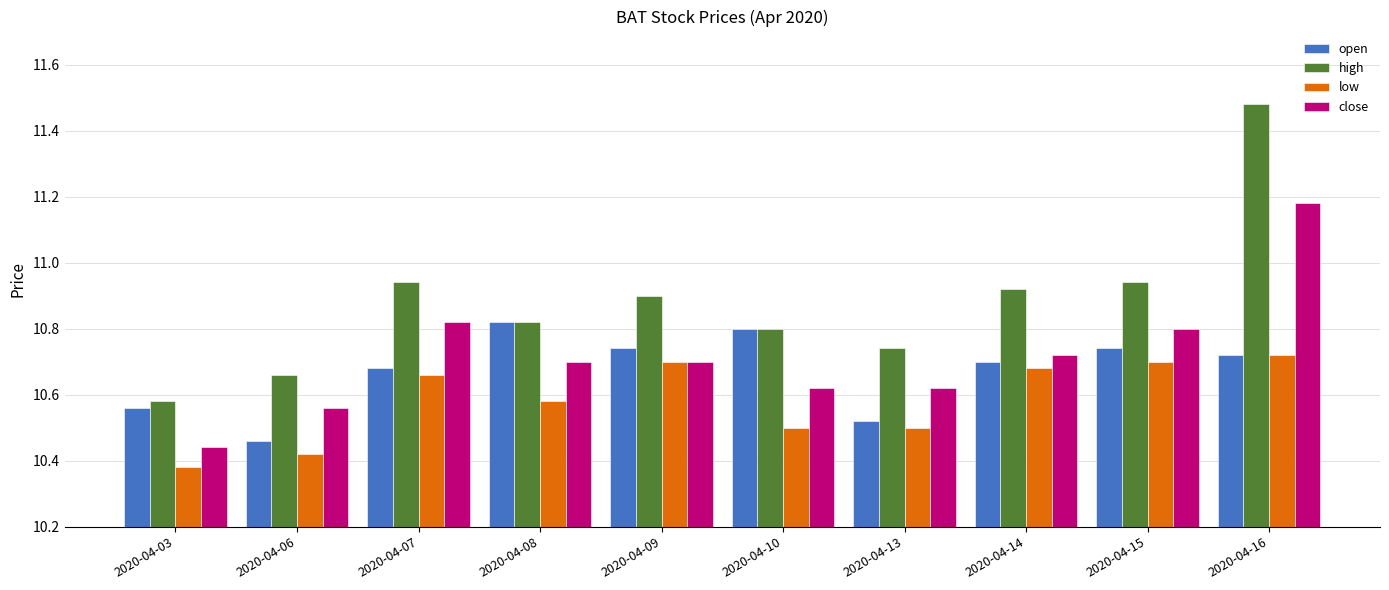

Does the chart contain any negative values?

No